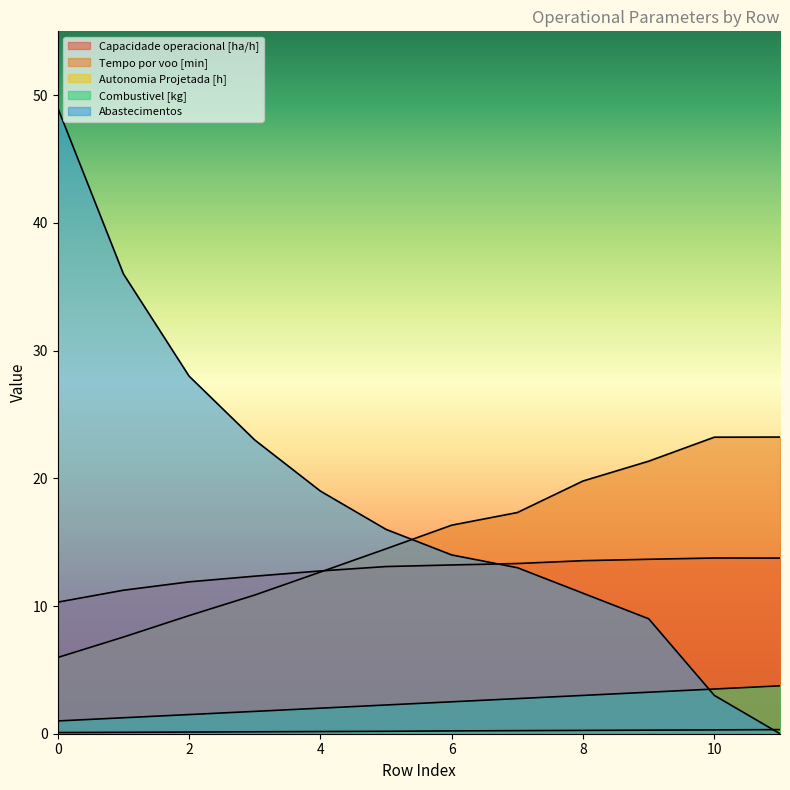

What is the difference between the highest and lowest values at 2?

27.9